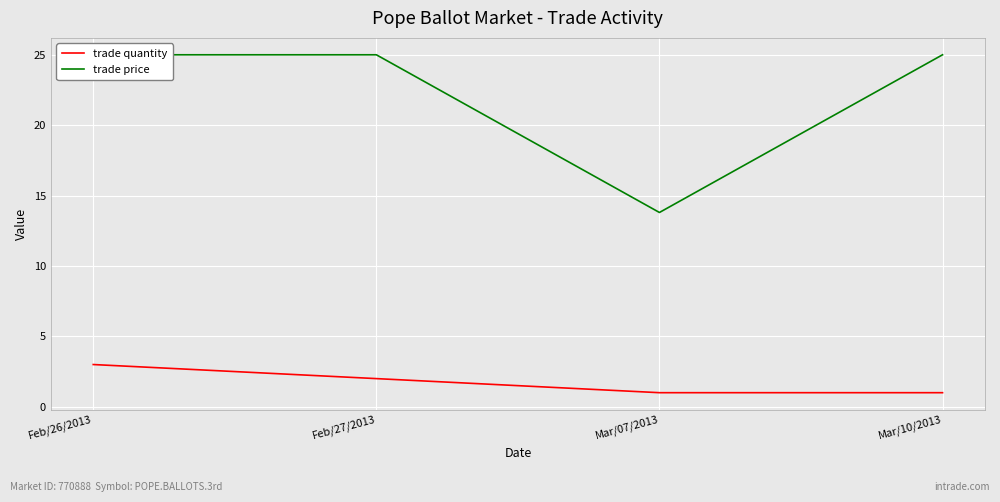

What are all the series names shown in the legend?

trade quantity, trade price